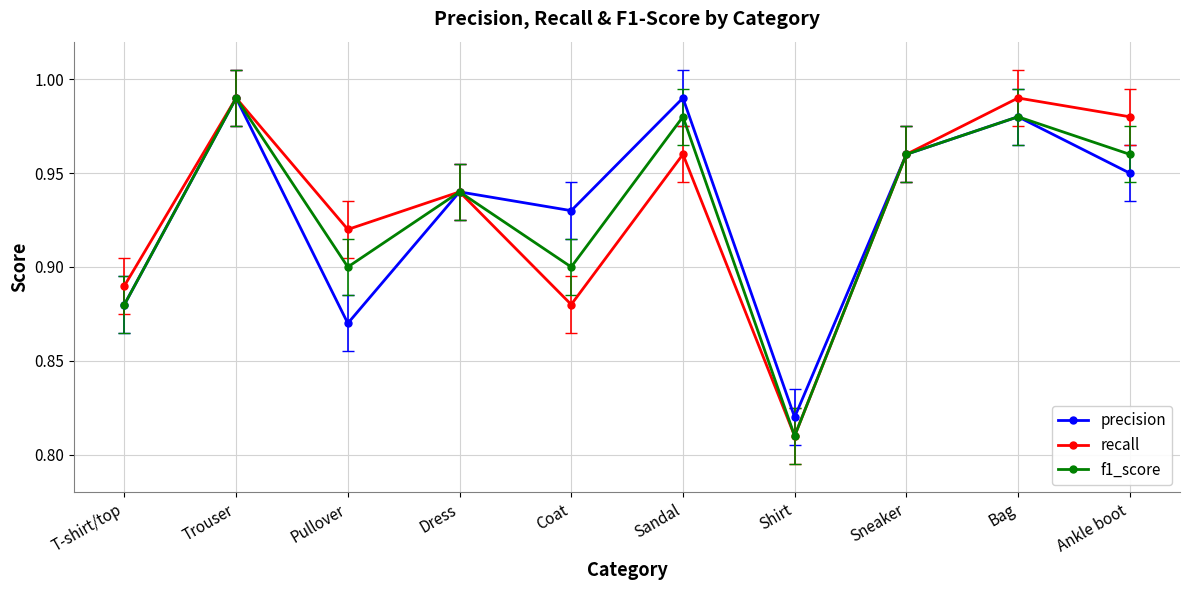

What is the label of the 5th point from the left?

Coat